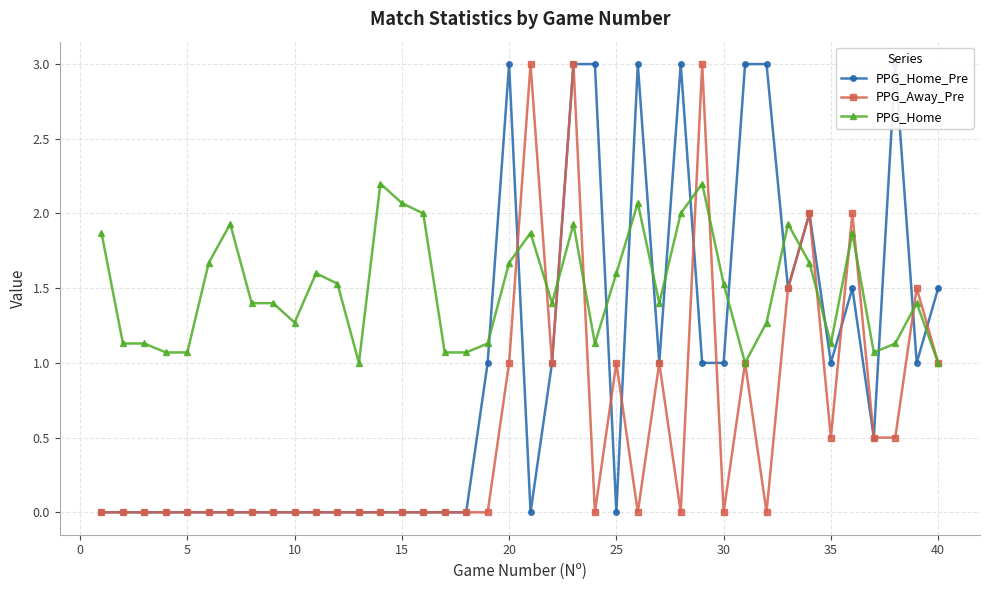

What is the minimum value for PPG_Home?

1.0